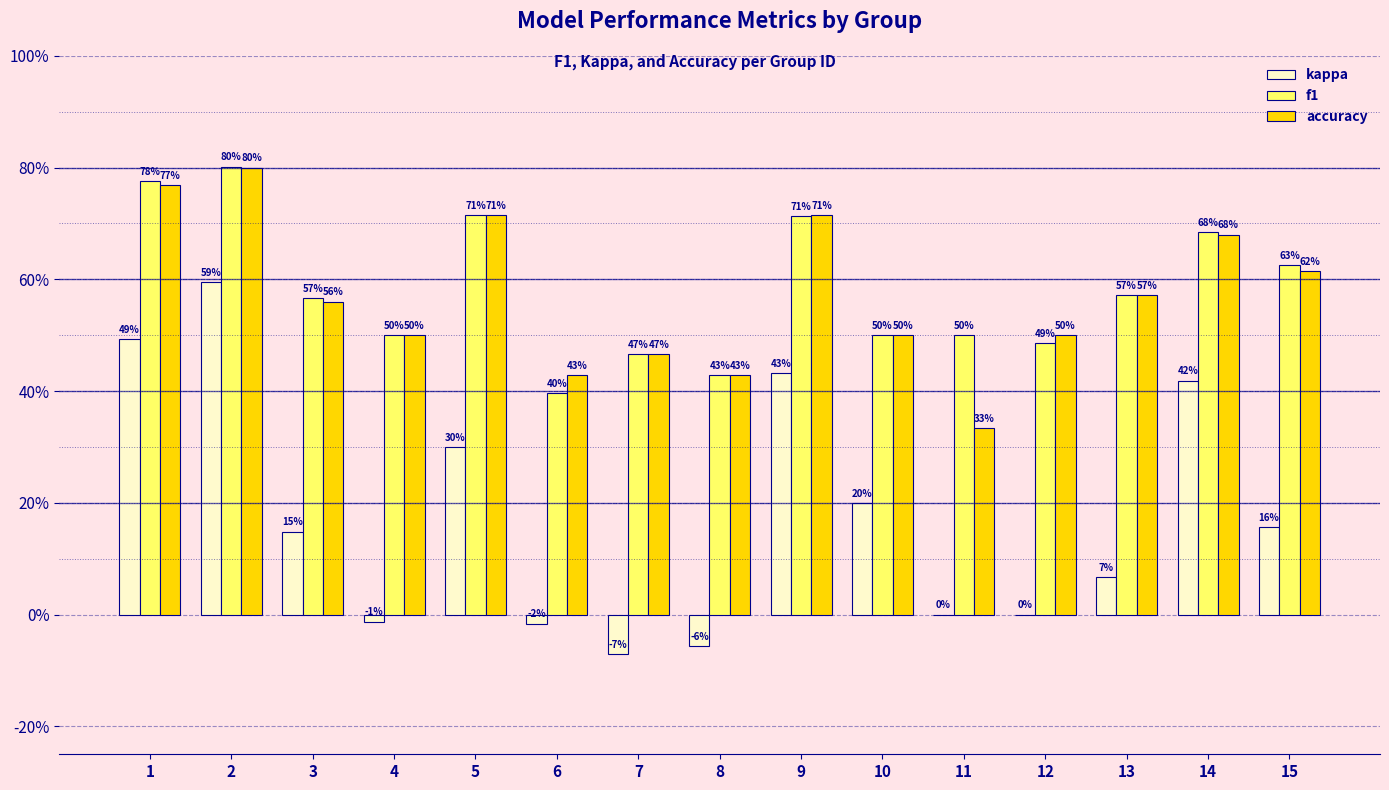

What is the value of the kappa bar at the 1st from the left?

0.5